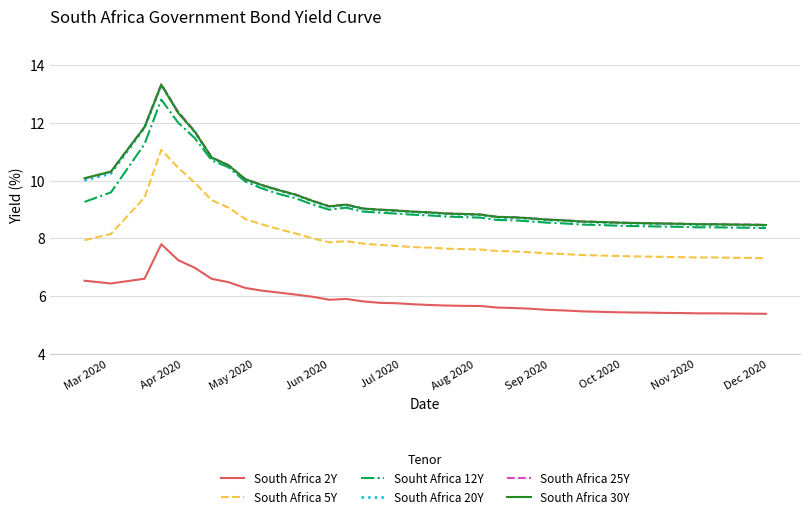

True or false: Souht Africa 12Y and South Africa 2Y cross at least once.

False